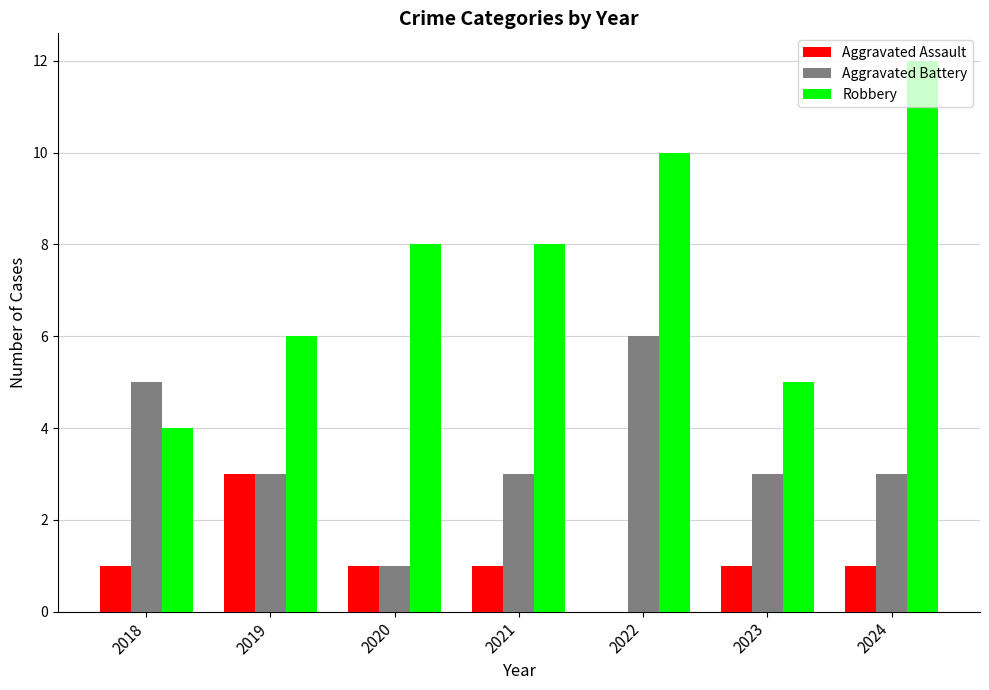

Is the value of Robbery at 2018 greater than the value of Aggravated Assault at 2018?

Yes